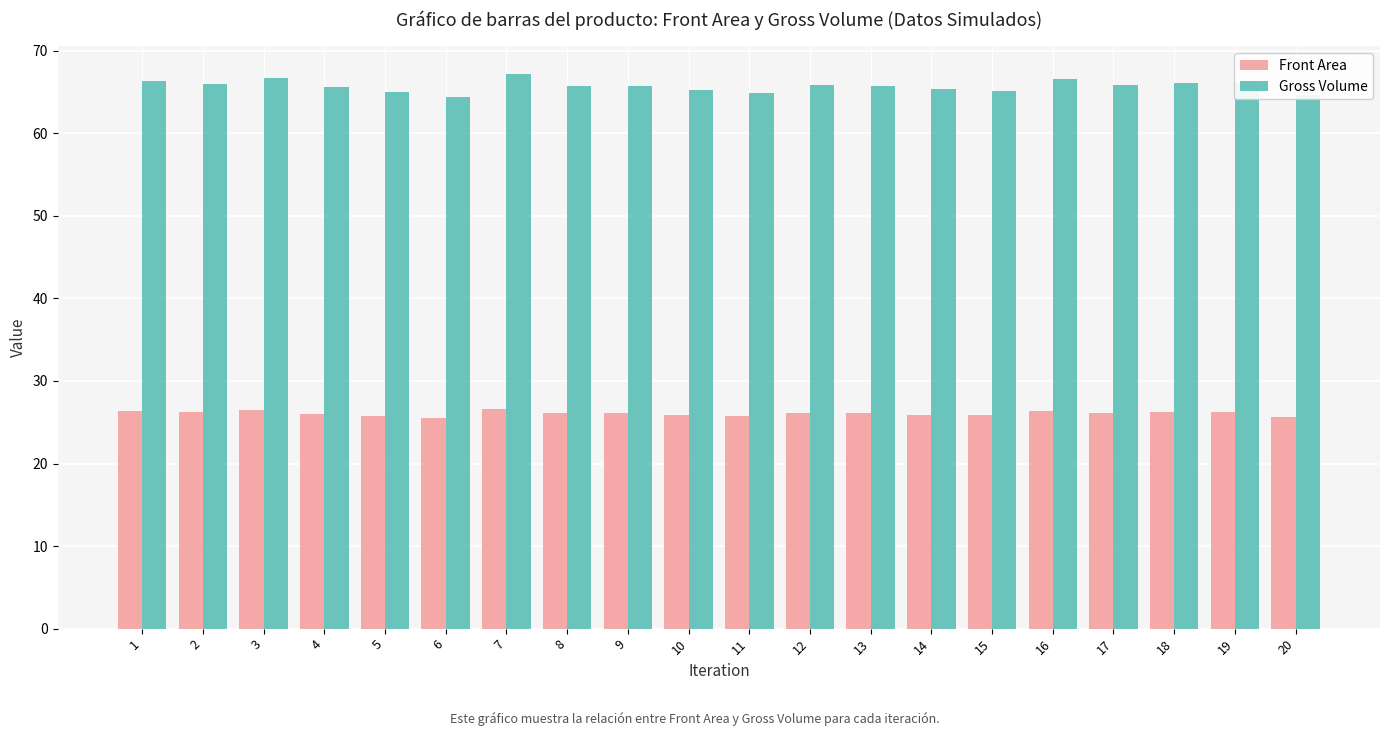

What is the maximum value shown in the chart?

67.2